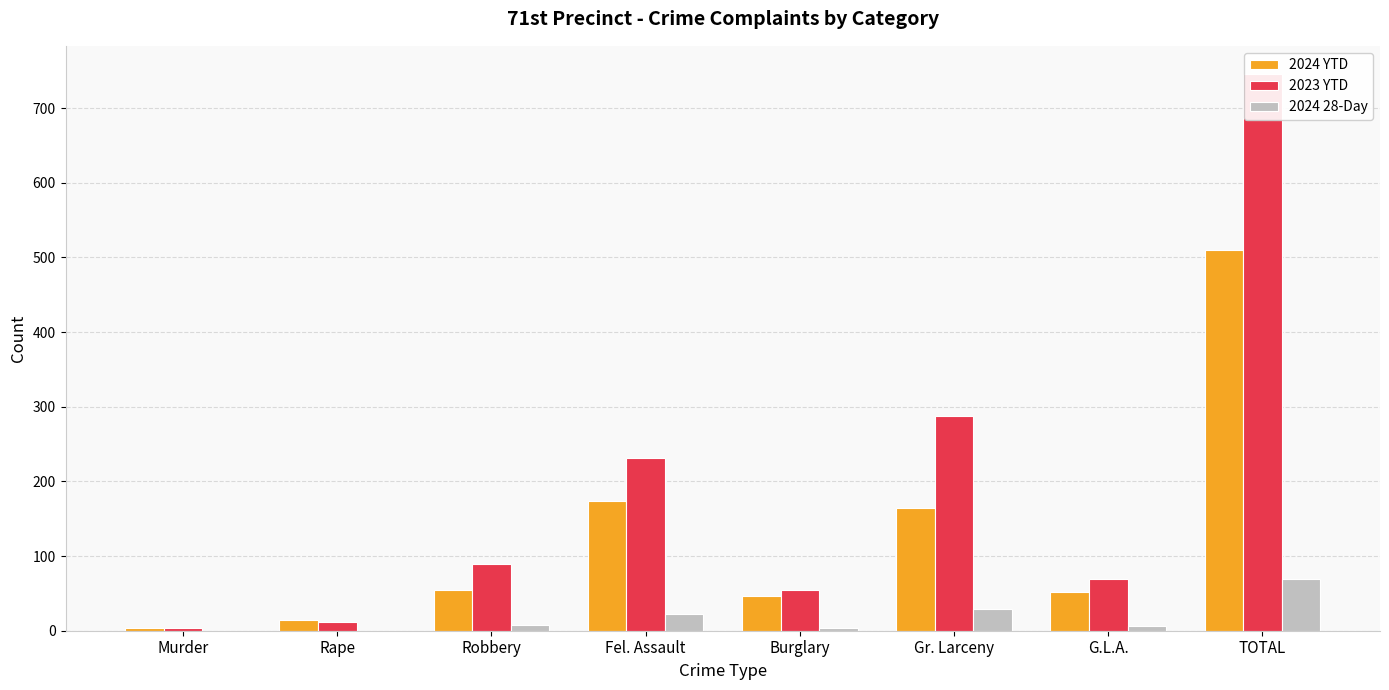

What are all the series names shown in the legend?

2024 YTD, 2023 YTD, 2024 28-Day